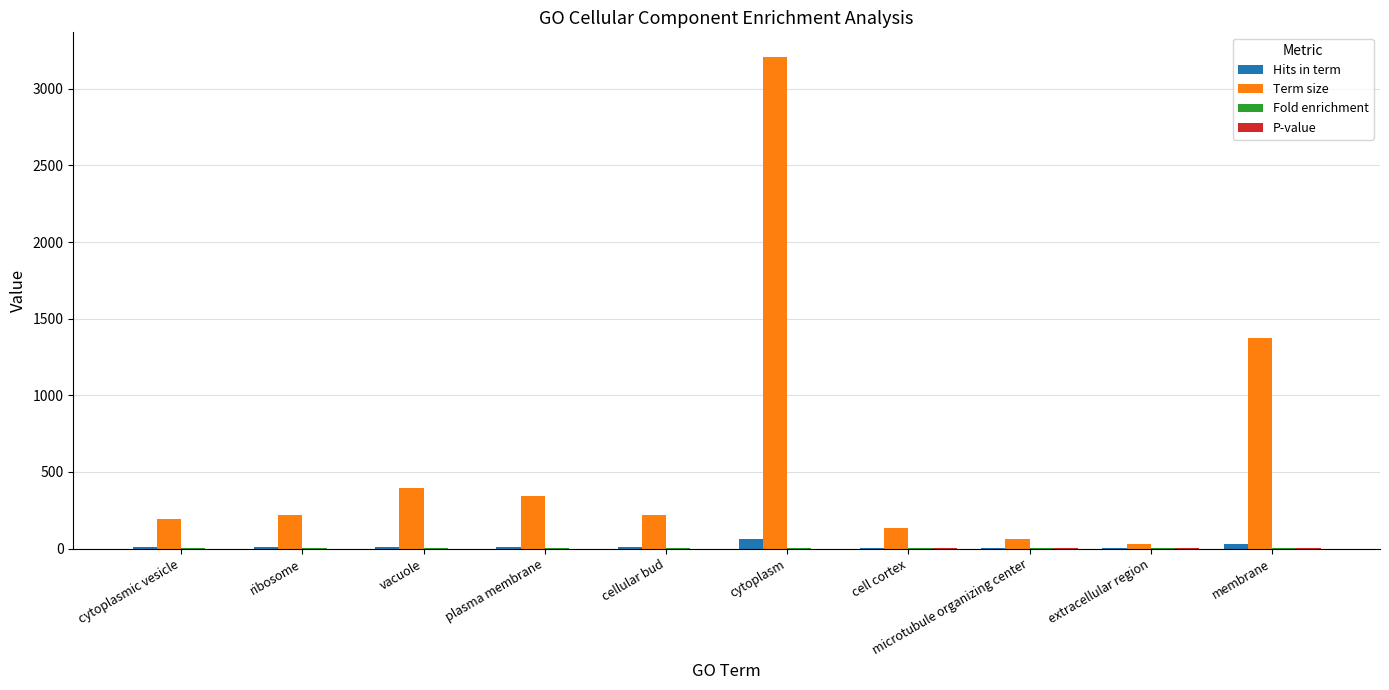

Which series has the largest total across all categories?

Term size